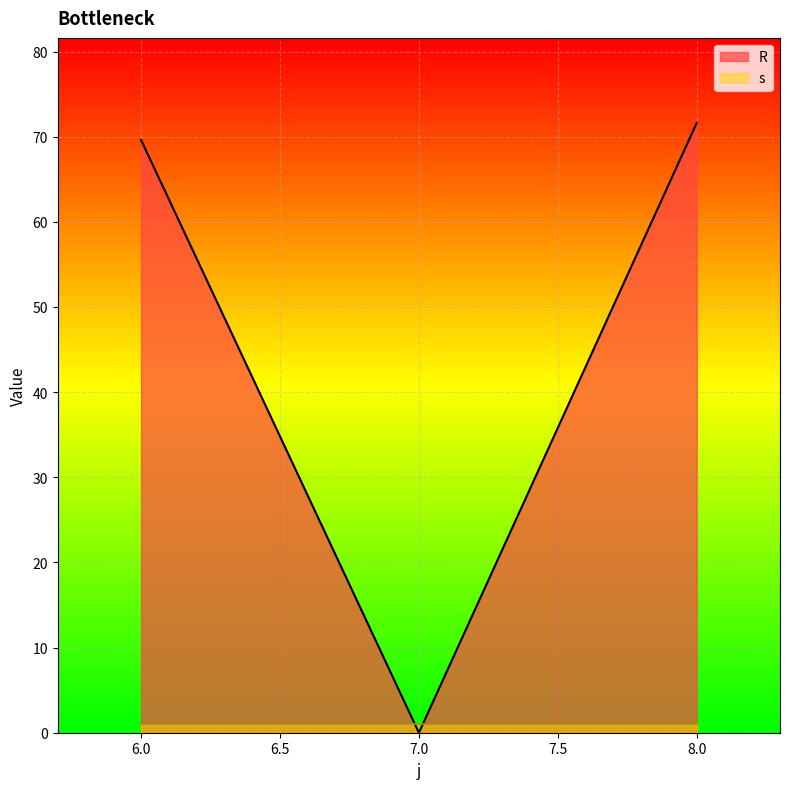

What is the change in value from 7 to 8?

+71.6